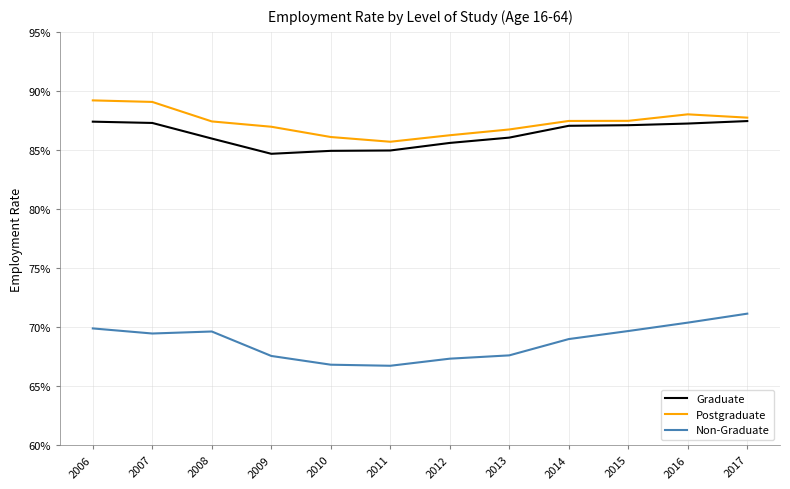

What are all the series names shown in the legend?

Graduate, Postgraduate, Non-Graduate